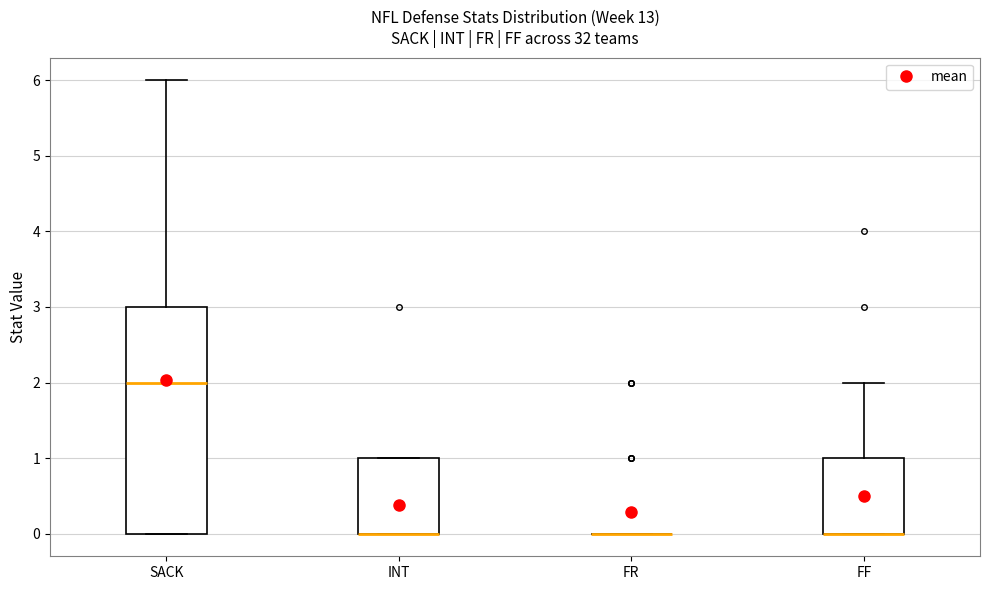

Where does the upper whisker of the box for SACK end on the y-axis? The values are not printed on the chart, so give them approximately, as read against the axis.

6